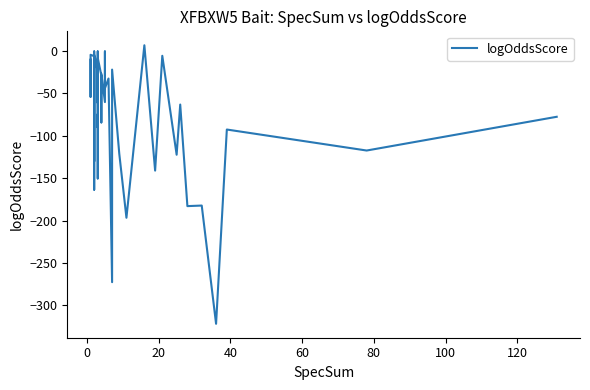

True or false: there are more than 0 points higher than both neighbors.

True